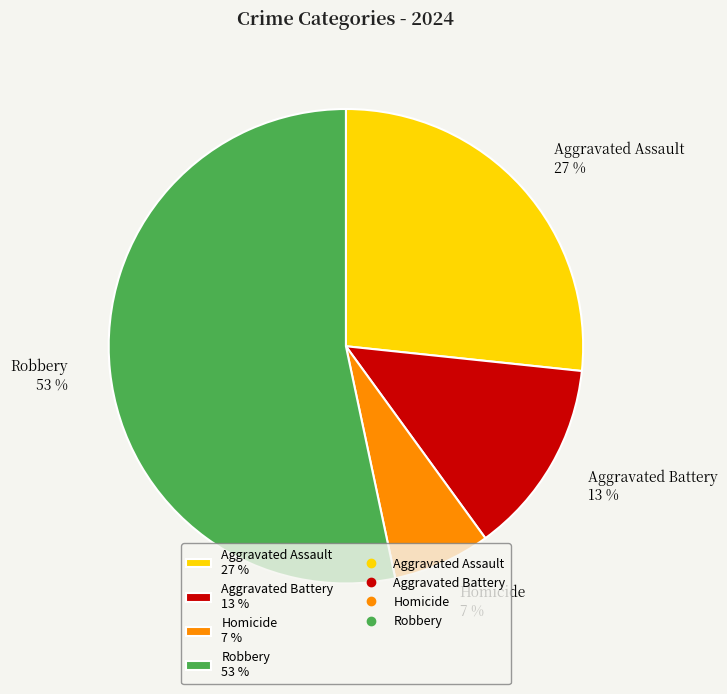

Is it true that Homicide is 19% of the pie?

False